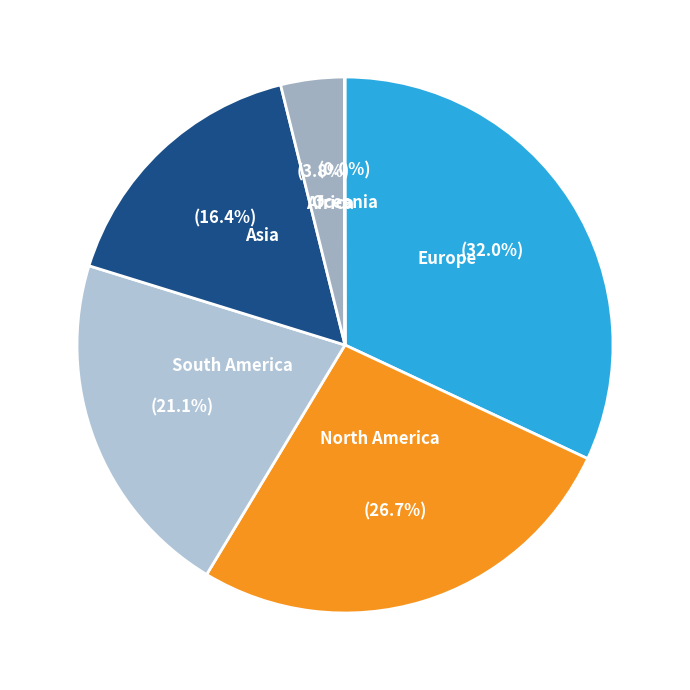

How much of the chart is everything except North America?

73.3%